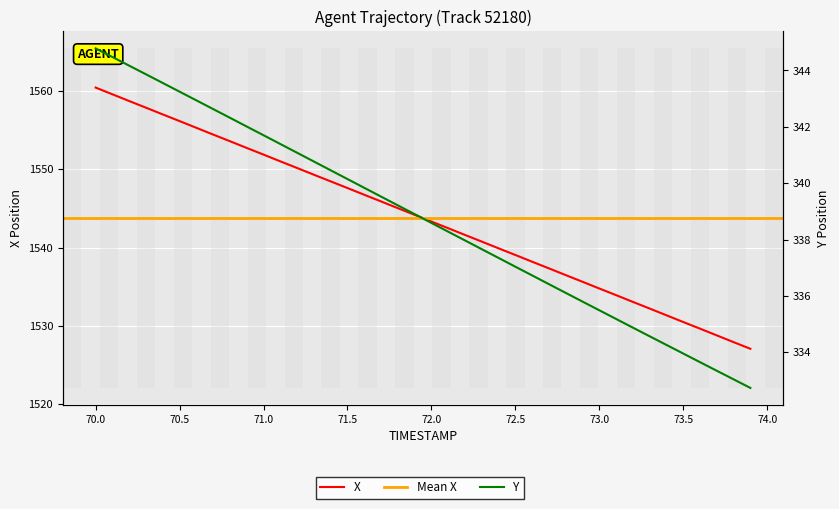

True or false: X and Y cross at least once.

False